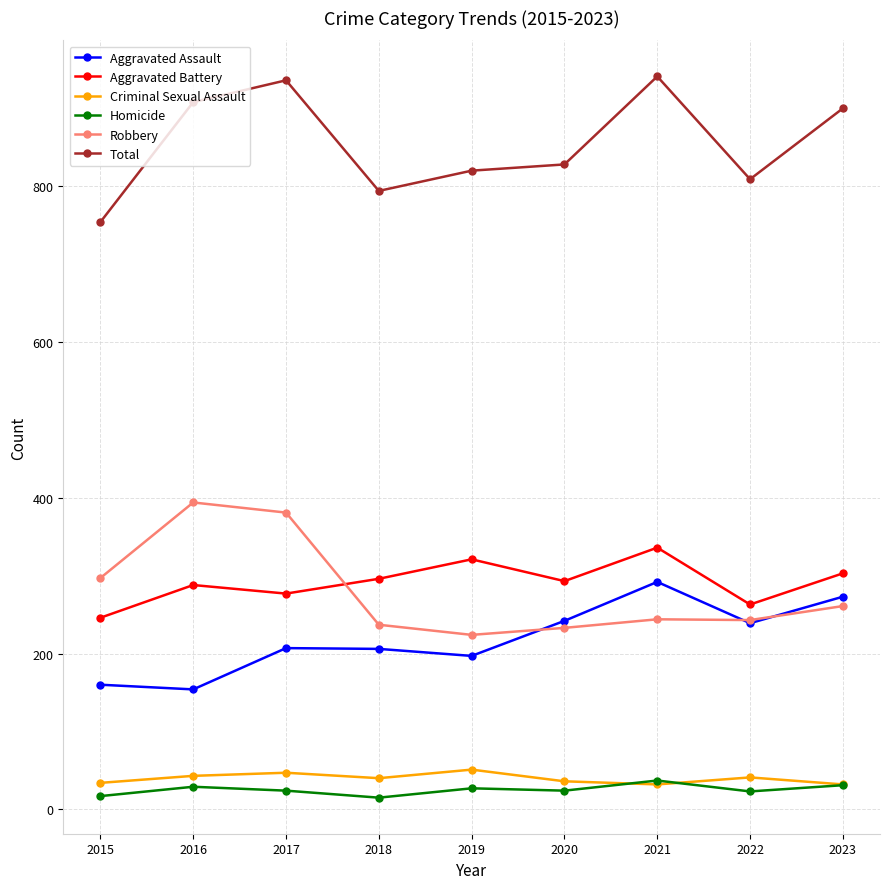

What is the lowest value of the Criminal Sexual Assault series?

32